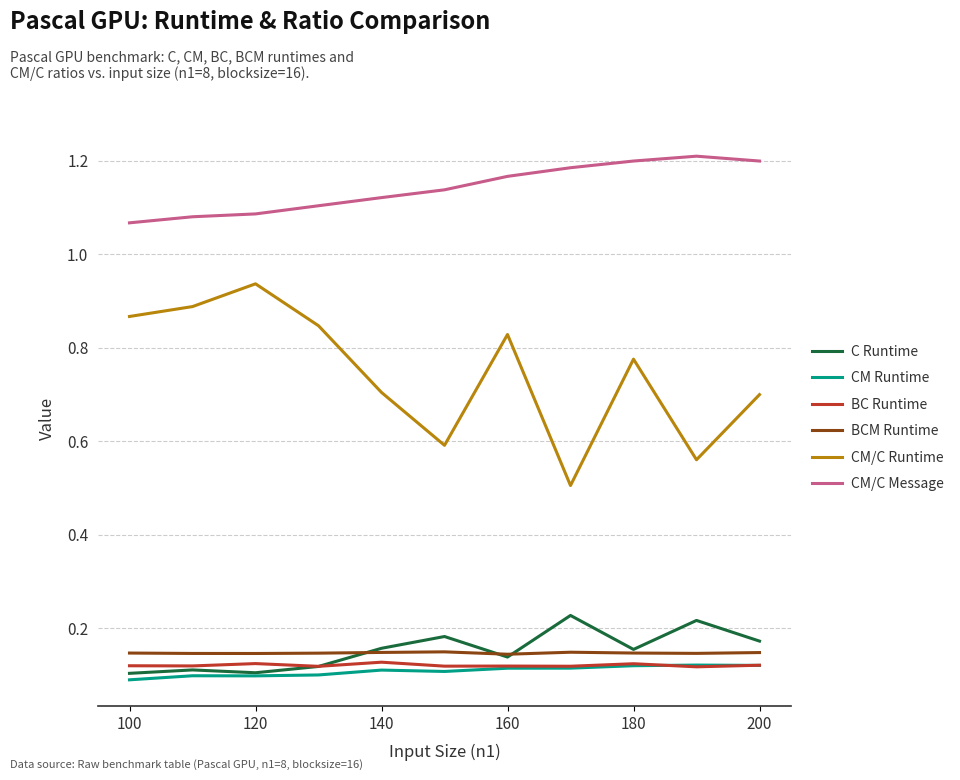

Which series has the widest spread of values?

CM/C Runtime